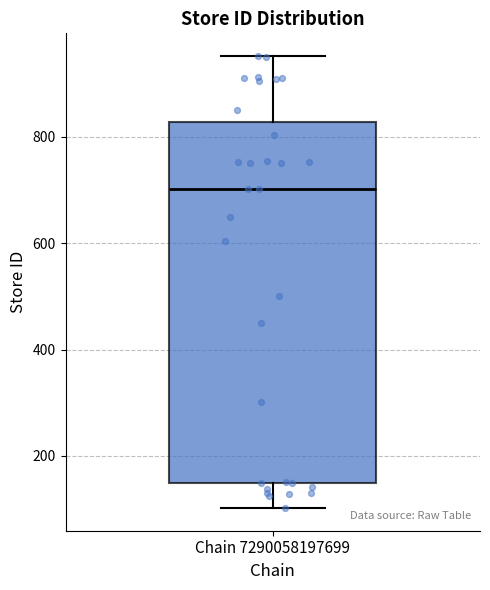

Transcribe this box plot: give where the median line is, the range the box spans, and where the two whiskers end, as read against the y-axis. The values are not printed on the chart, so give them approximately, as read against the axis.

median 700, box 140 to 820, whiskers 100 to 960